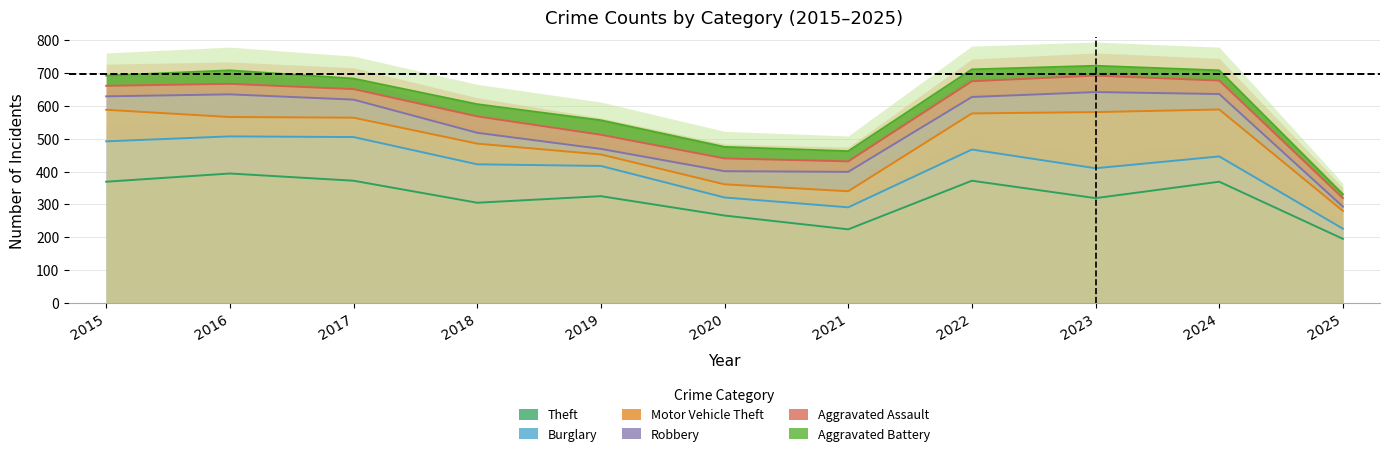

True or false: Burglary has a value of 173 at 2018.

False